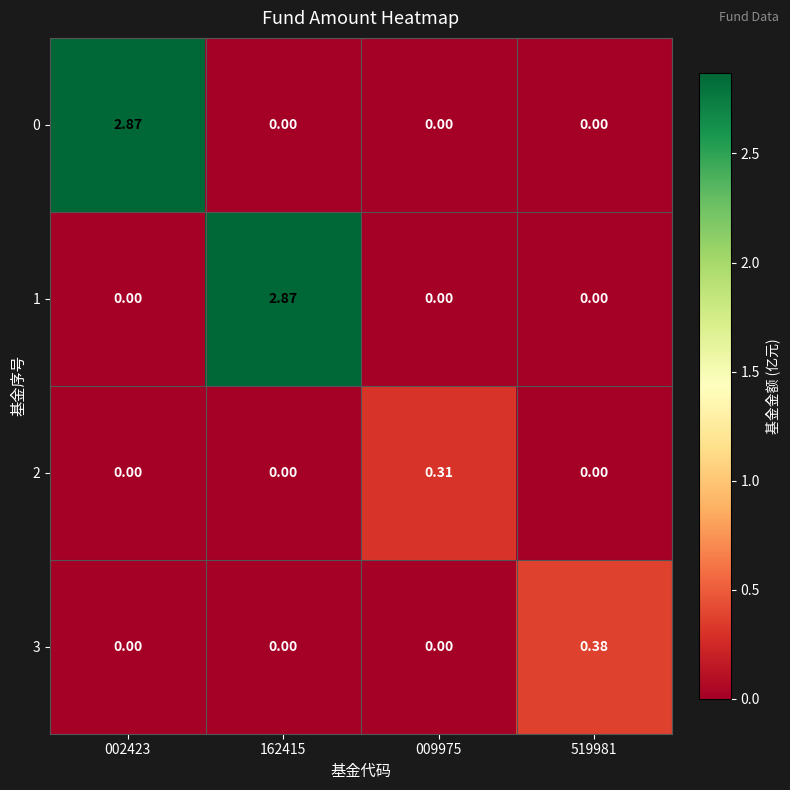

Which series changed the most between 162415 and 519981?

1